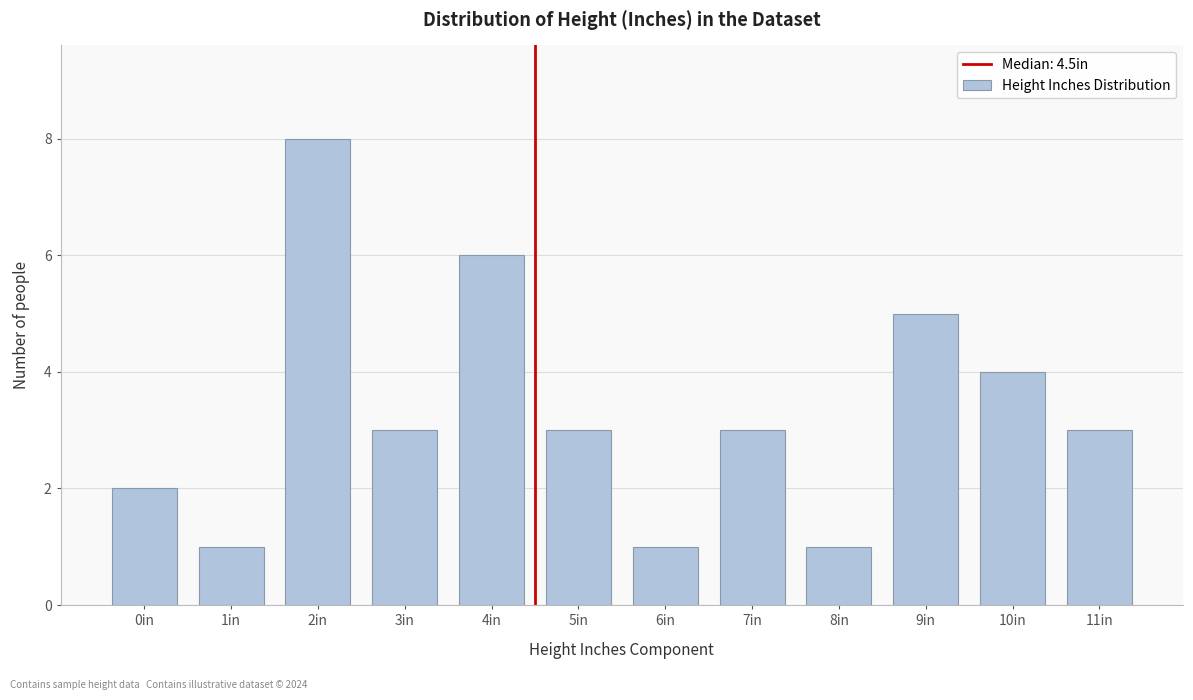

Reading left to right, list all the values displayed in this chart.

0in=2	1in=1	2in=8	3in=3	4in=6	5in=3	6in=1	7in=3	8in=1	9in=5	10in=4	11in=3